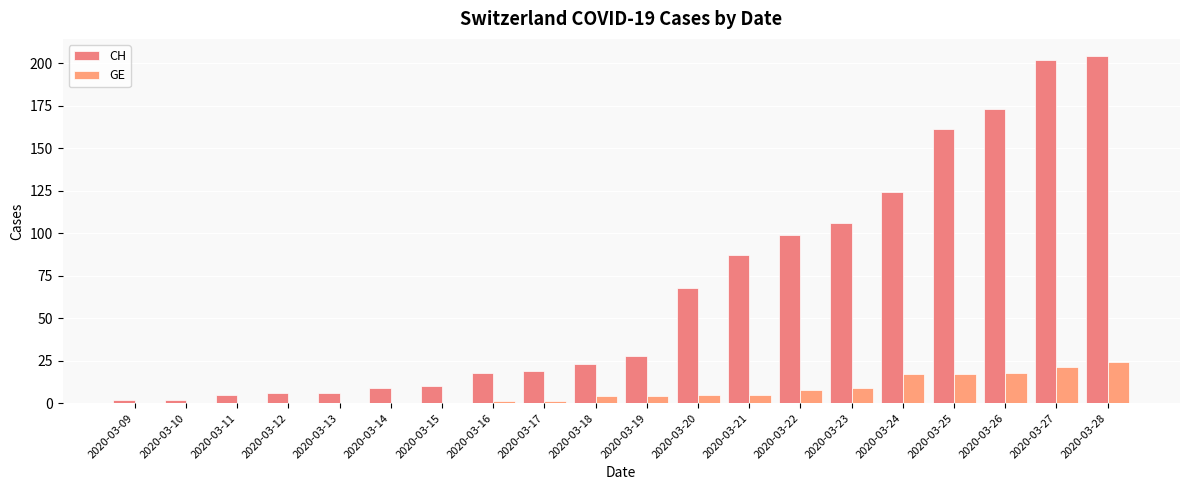

What value does the CH series have at 2020-03-26, to the nearest 50?

150